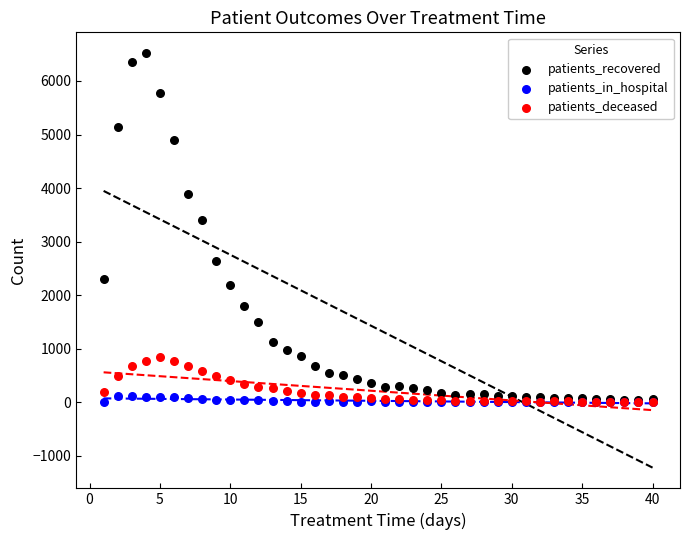

In the patients_recovered series, what Y value is closest to 3279?

3396